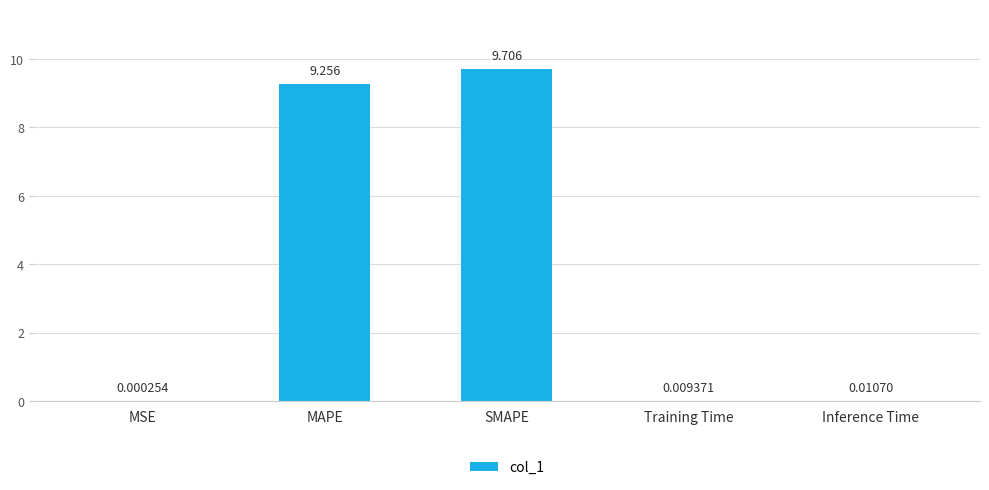

Between Inference Time and MAPE, which is larger?

MAPE